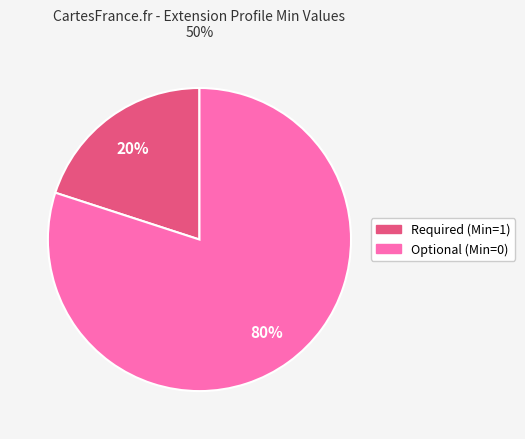

Count the number of slices in the pie.

2